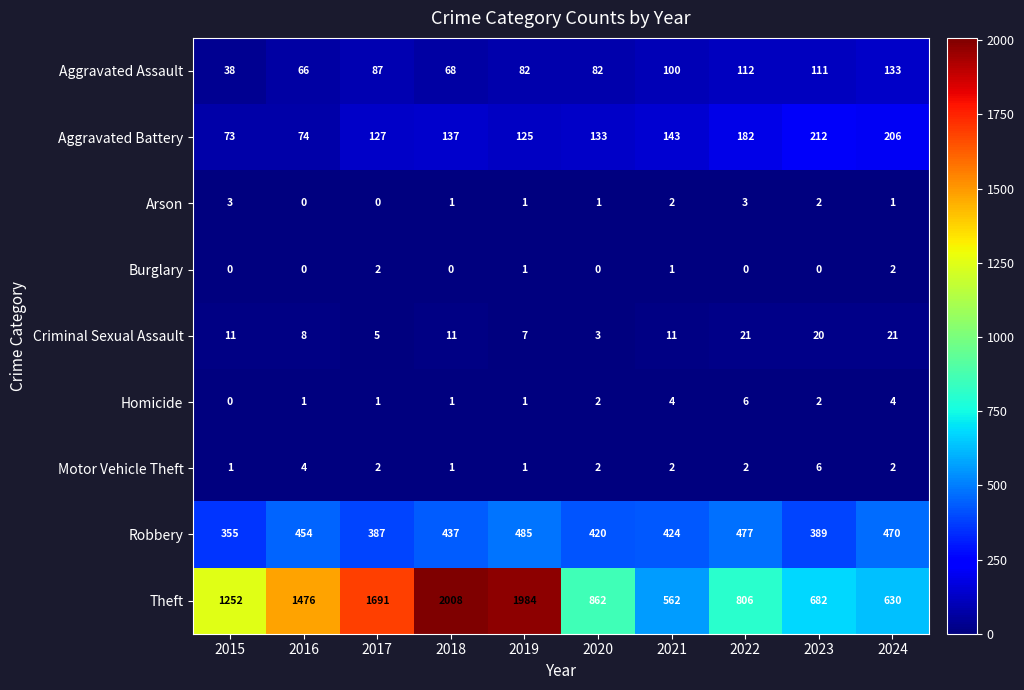

What is the difference between the maximum and minimum values in the Homicide series?

6